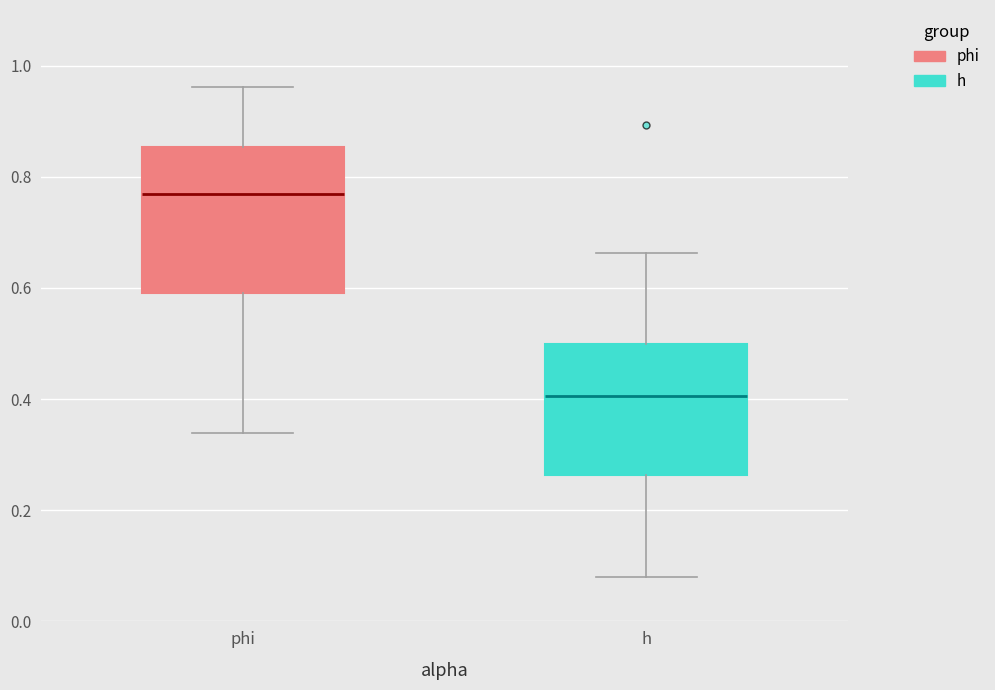

Comparing the boxes themselves (not the whiskers), which one is the tallest?

phi